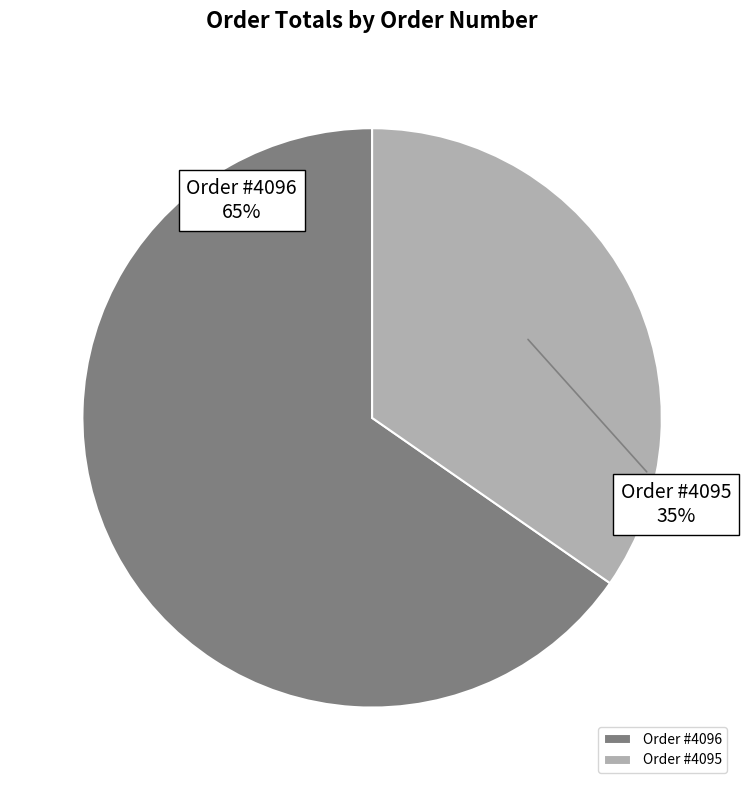

Which has a higher value, Order #4095 or Order #4096?

Order #4096